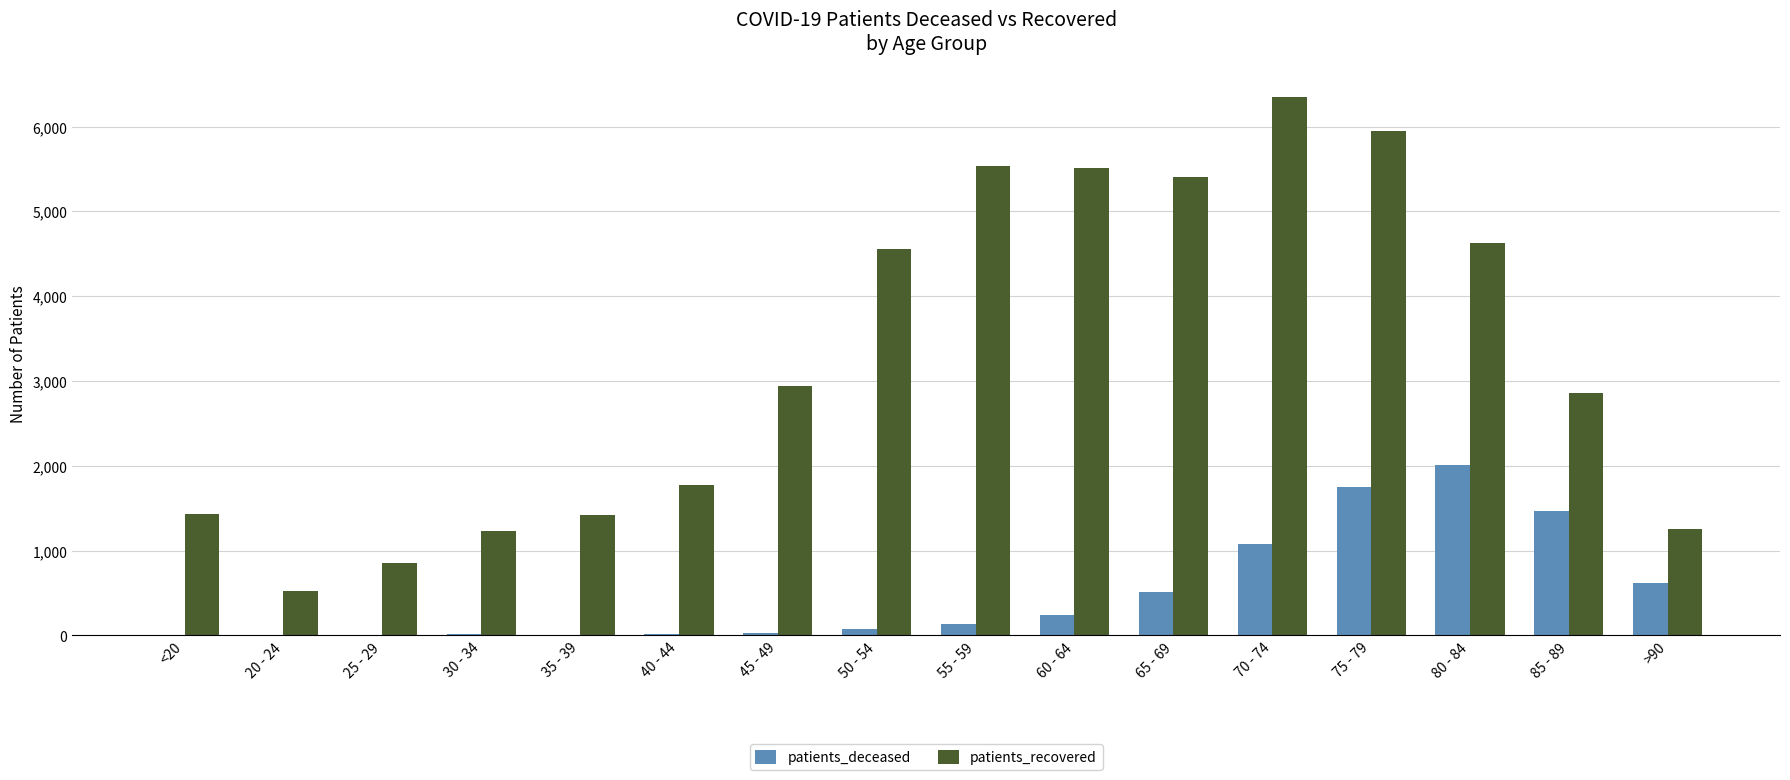

What is the sum of all patients_deceased values?

7957